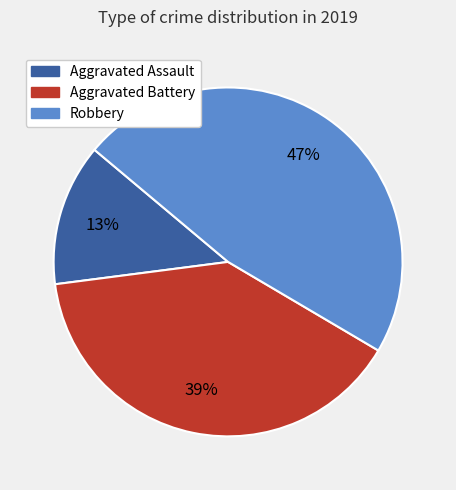

Which slice is the largest?

Robbery